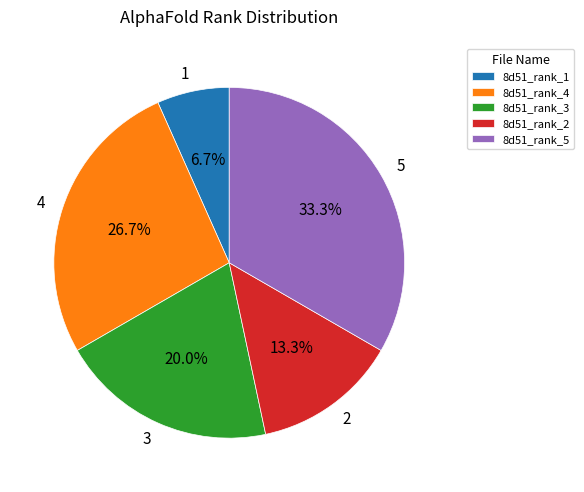

Which category has the smallest portion of the pie?

8d51_rank_1